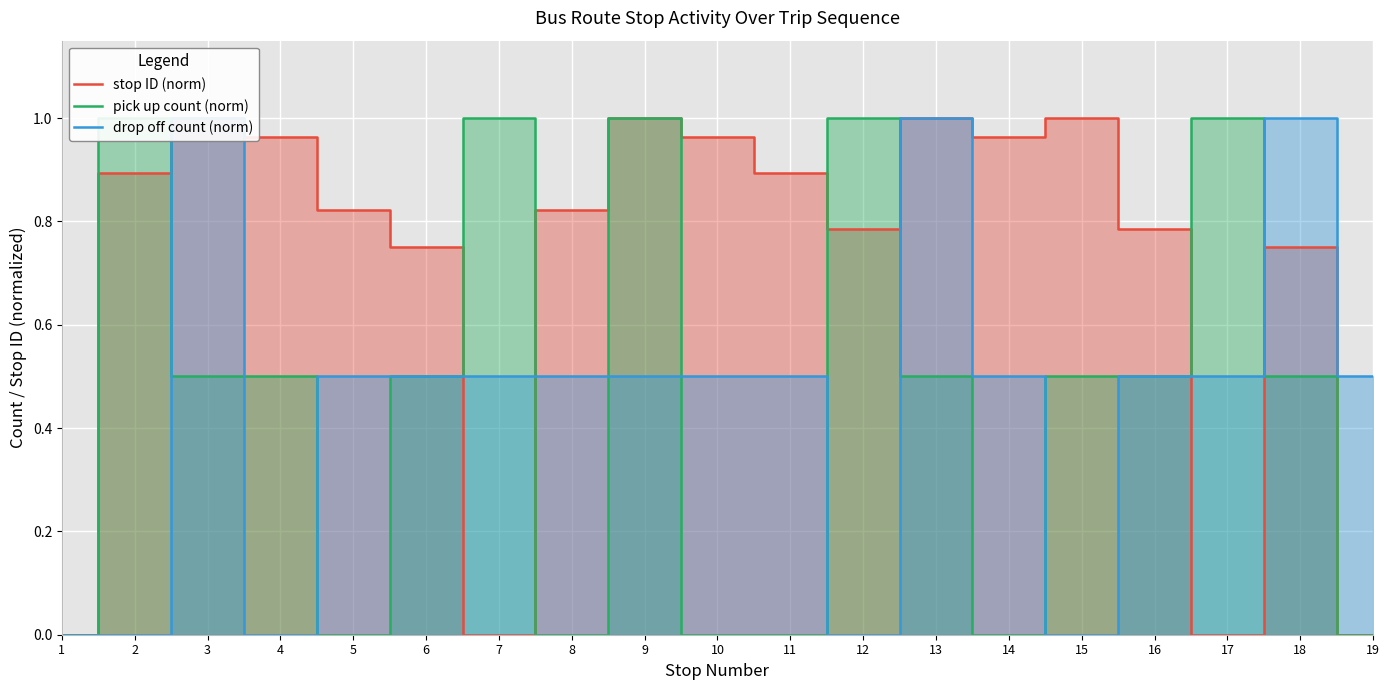

True or false: drop off count (norm) has a value of 0.5 at 9.

True